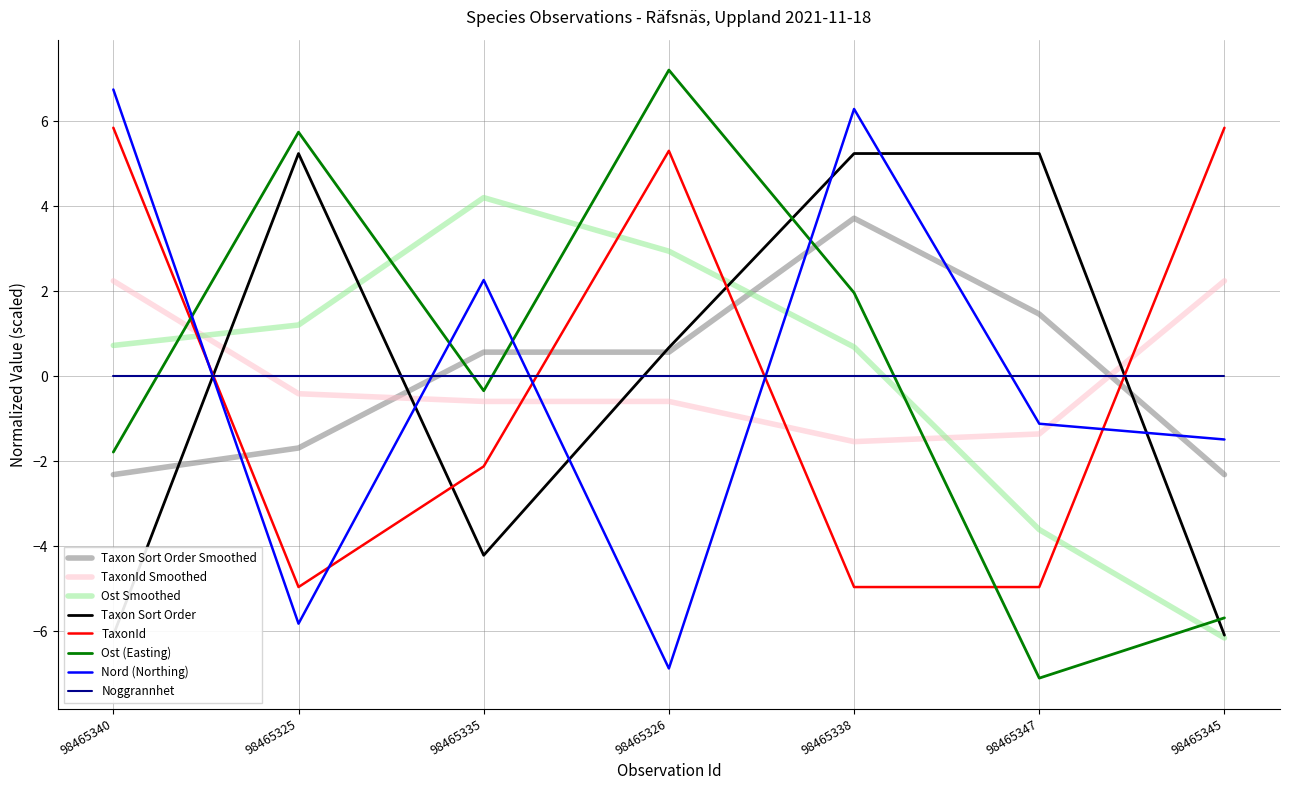

Is the value of TaxonId at 98465326 greater than the value of Taxonsorteringsordning at 98465326?

Yes